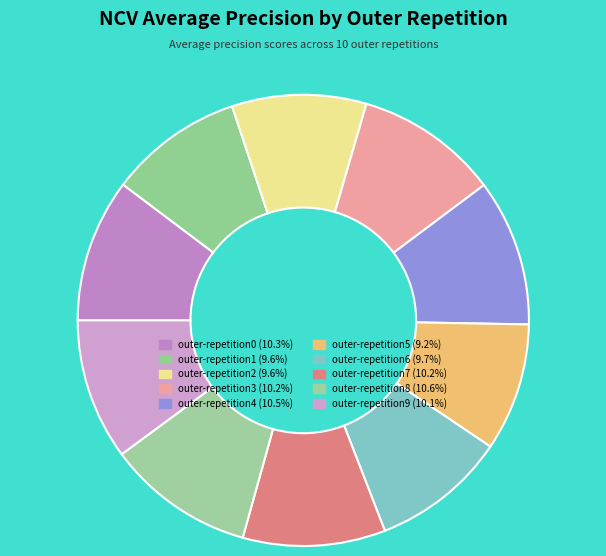

Is there a majority slice in this chart?

No